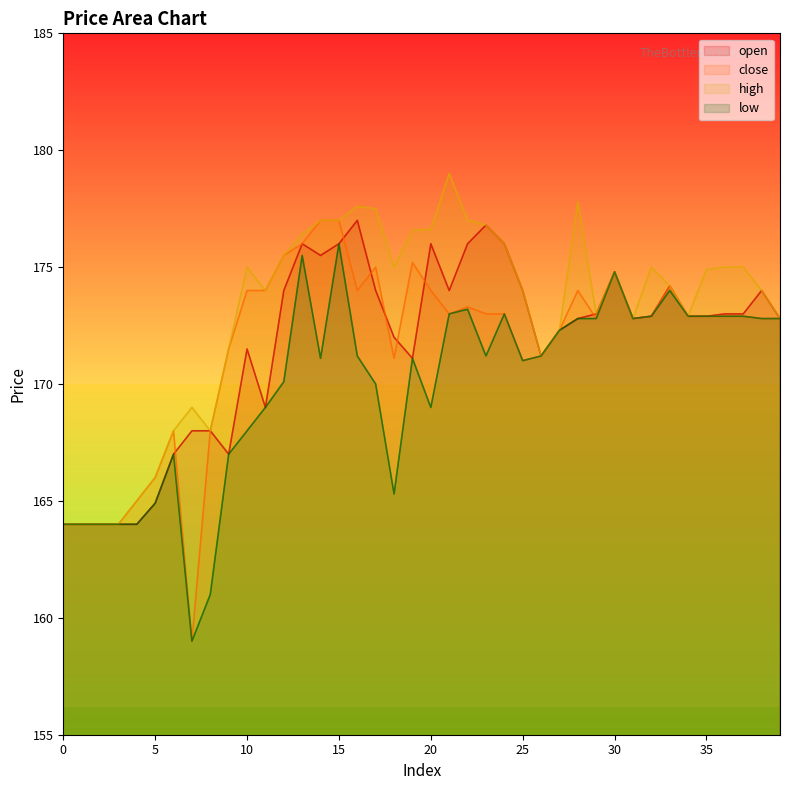

True or false: high and close intersect in this chart.

False